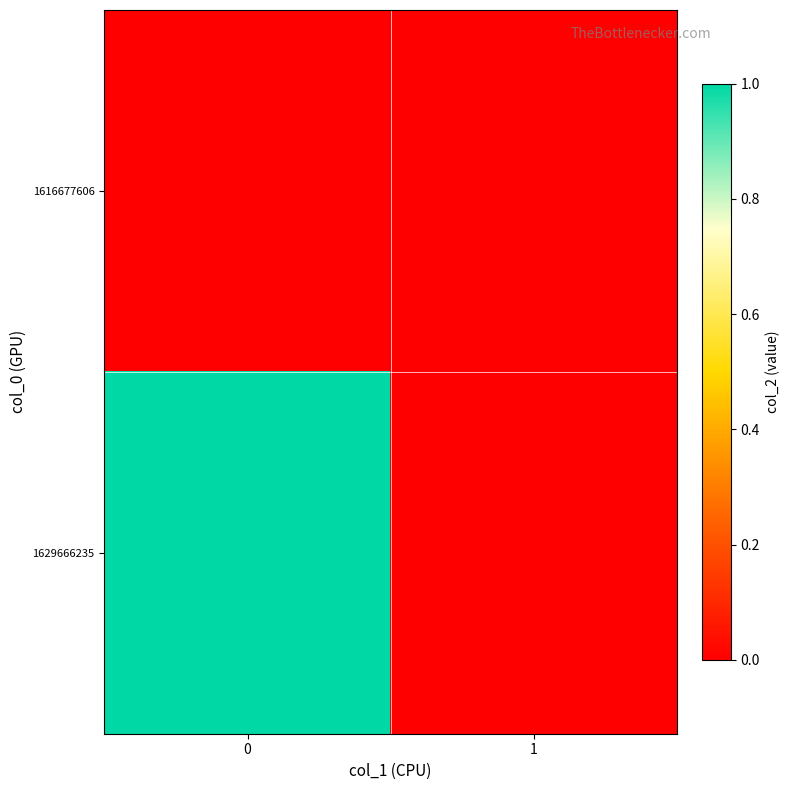

Rank the series by their average value, from lowest to highest.

1616677606, 1629666235